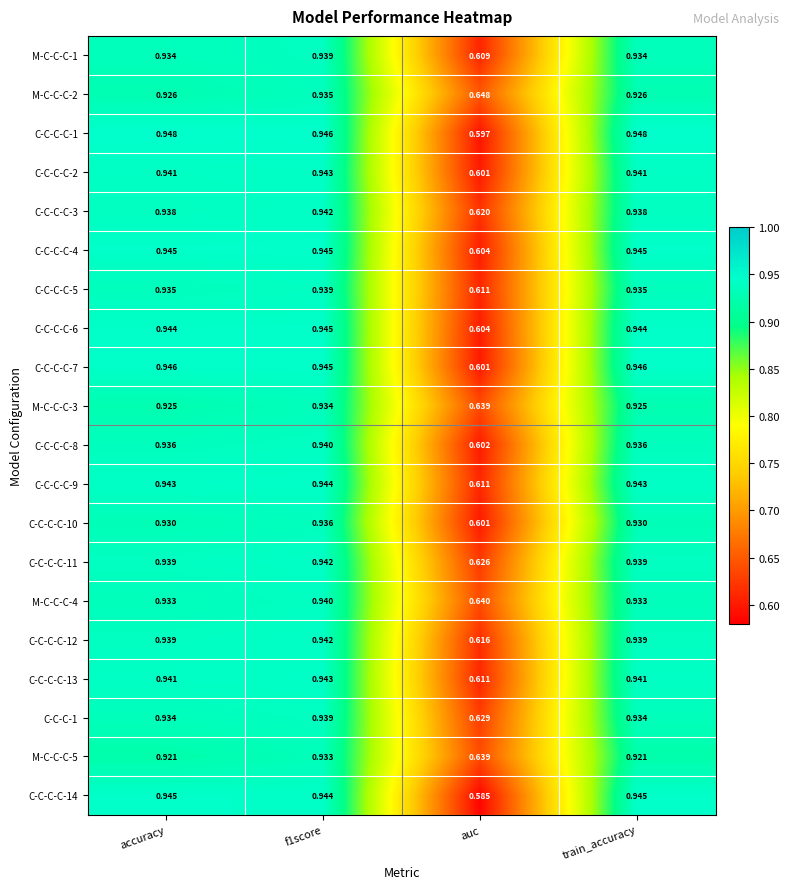

Is the value of M-C-C-C-4 at train_accuracy greater than the value of C-C-C-C-5 at train_accuracy?

No